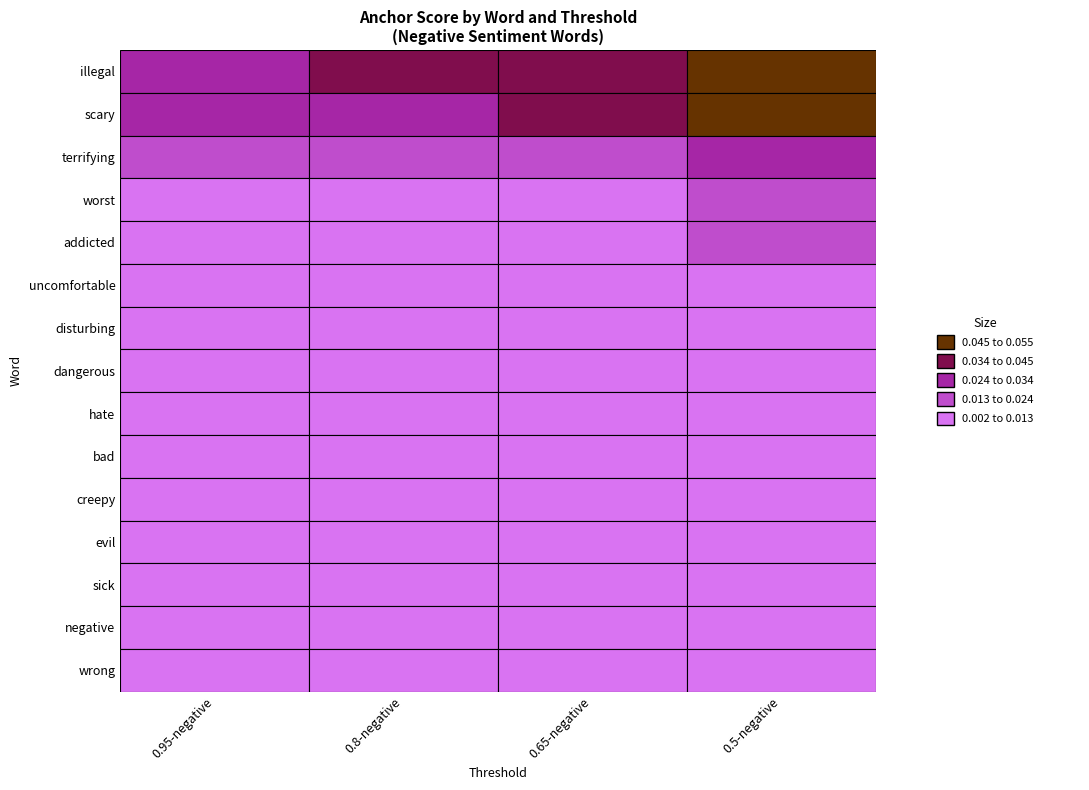

How many categories are shown in the chart?

4